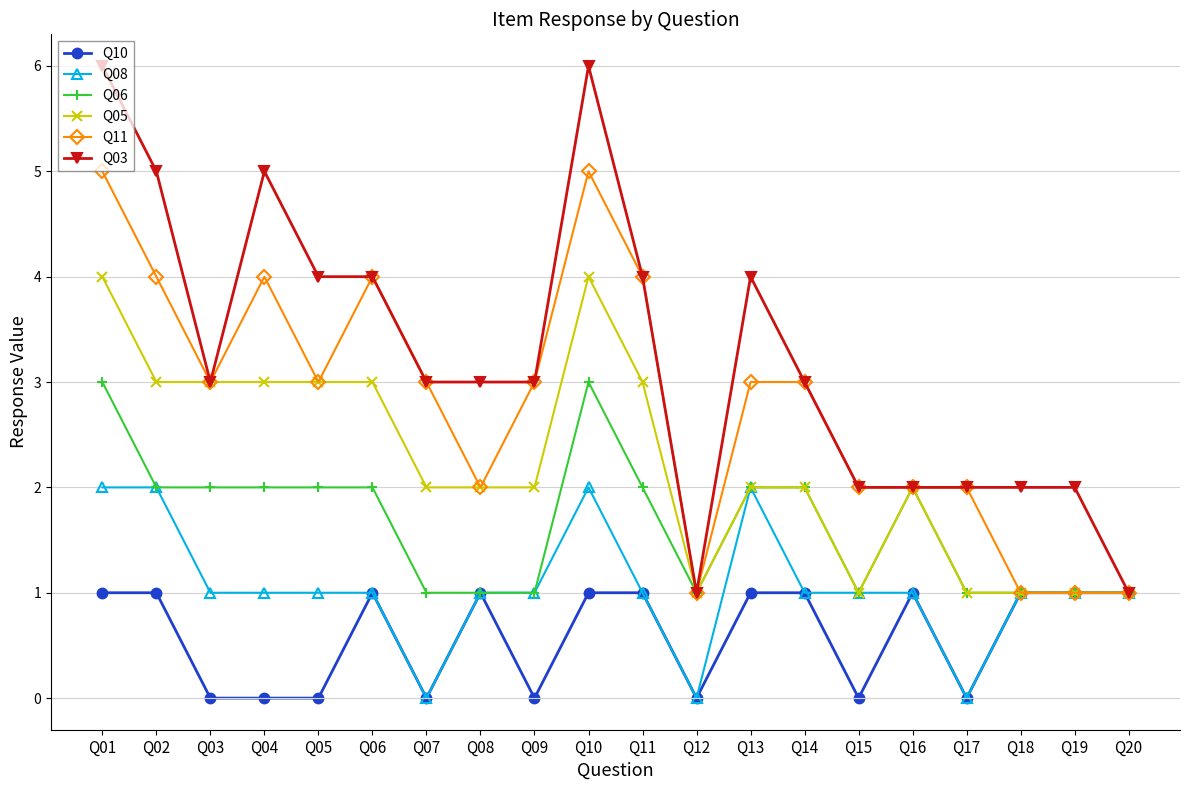

True or false: Q10 has more than 2 interior local peaks.

True